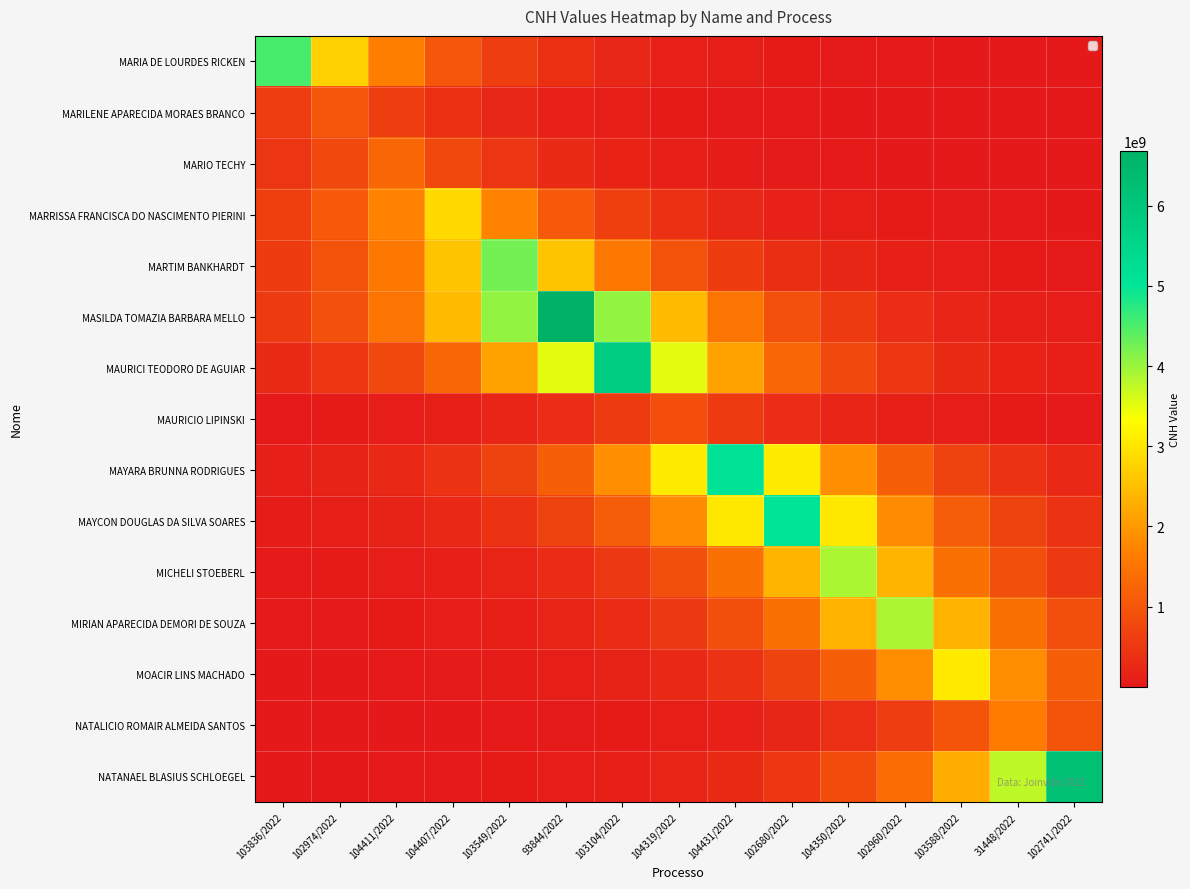

What is the minimum value shown in the chart?

1505273.5